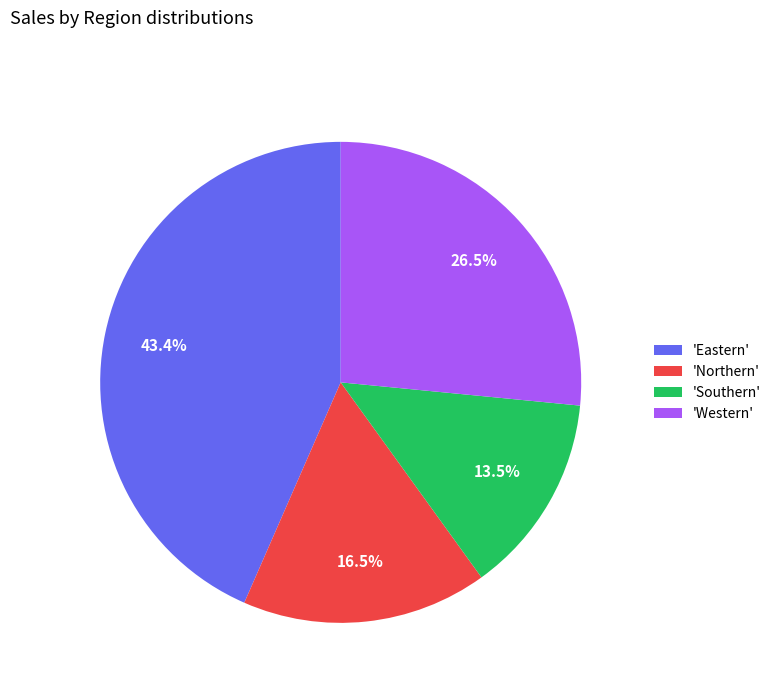

How many segments does this pie chart have?

4